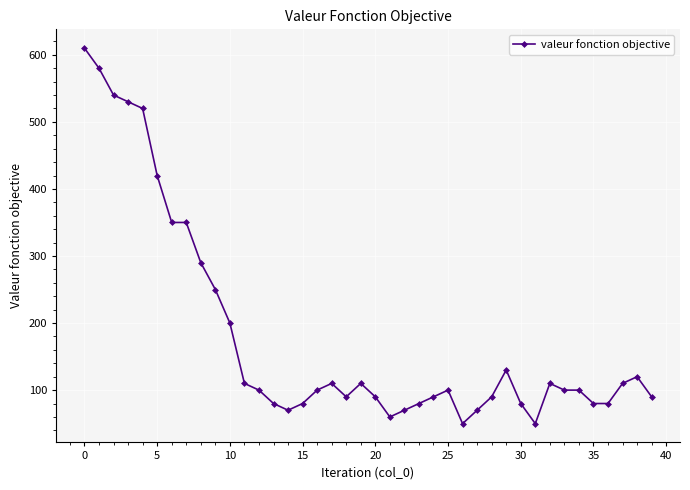

What is the average value?

181